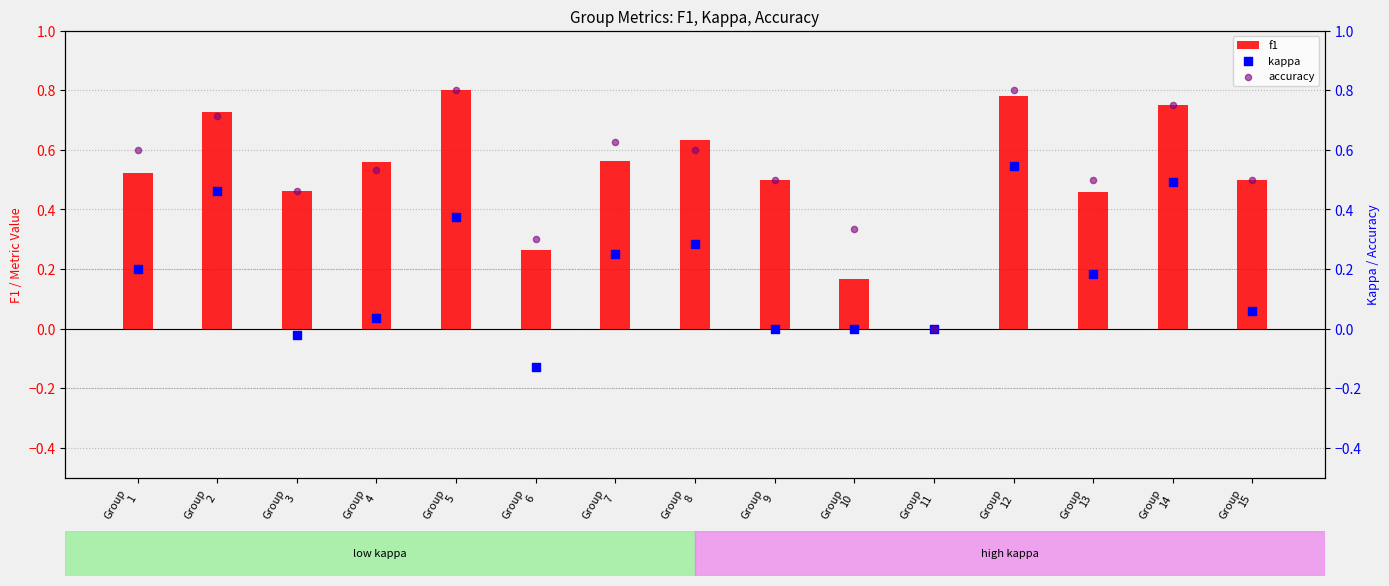

Which series reaches the maximum Y coordinate?

f1